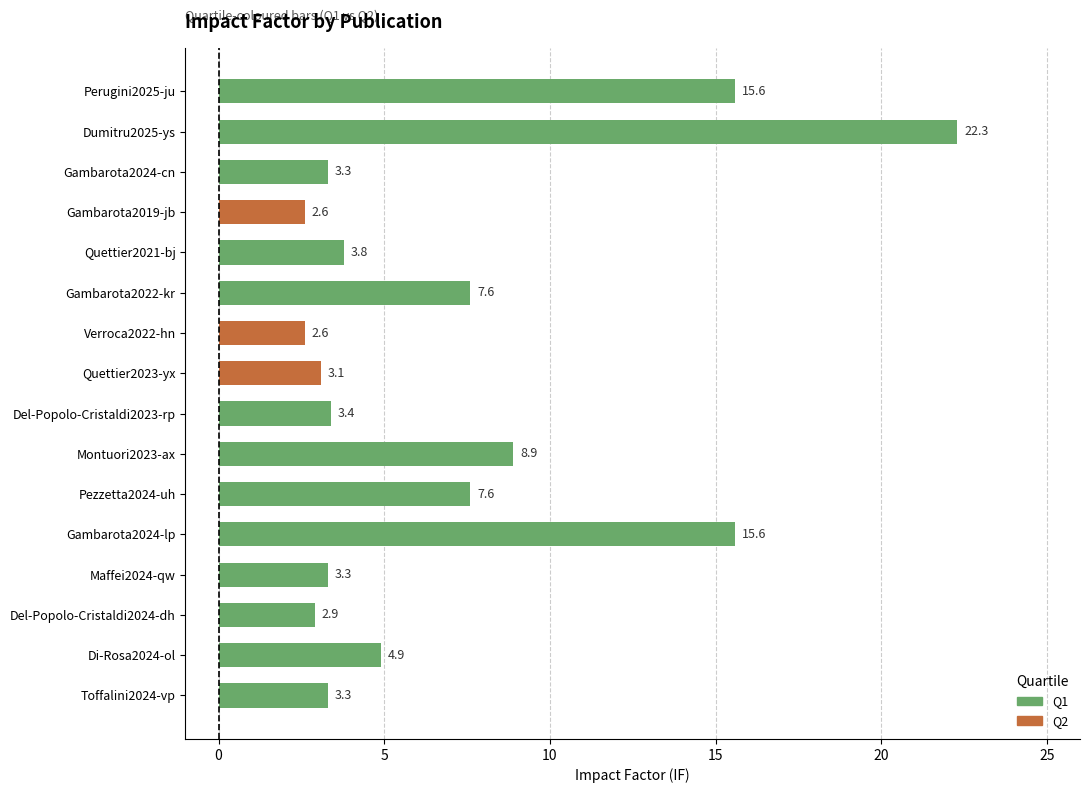

Which label corresponds to the largest value in the chart?

Dumitru2025-ys